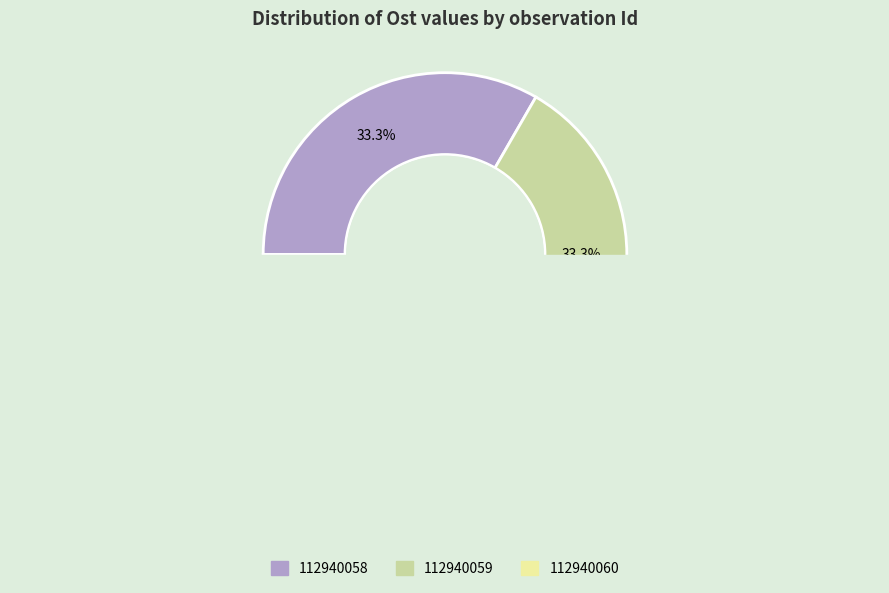

What is the change in value from 112940059 to 112940060?

-10